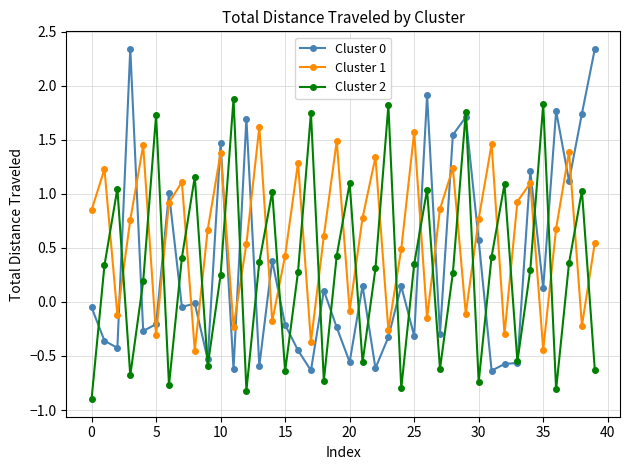

True or false: Cluster 2 and Cluster 1 cross at least once.

True